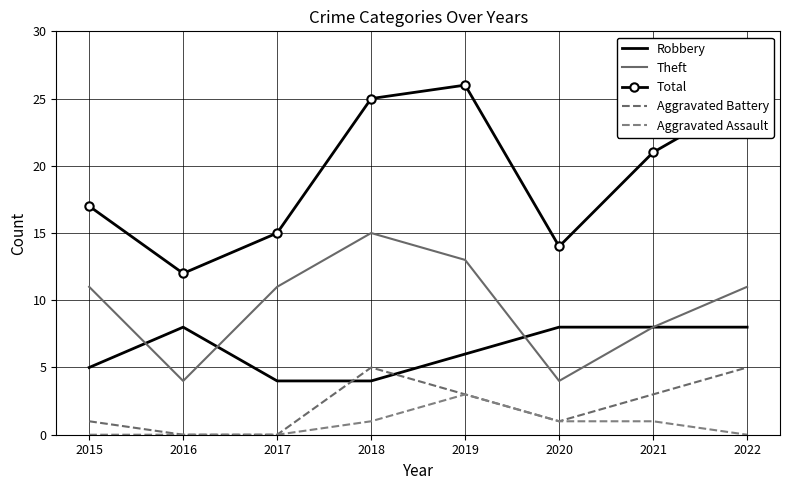

At which category does Aggravated Battery reach its first local valley?

2020